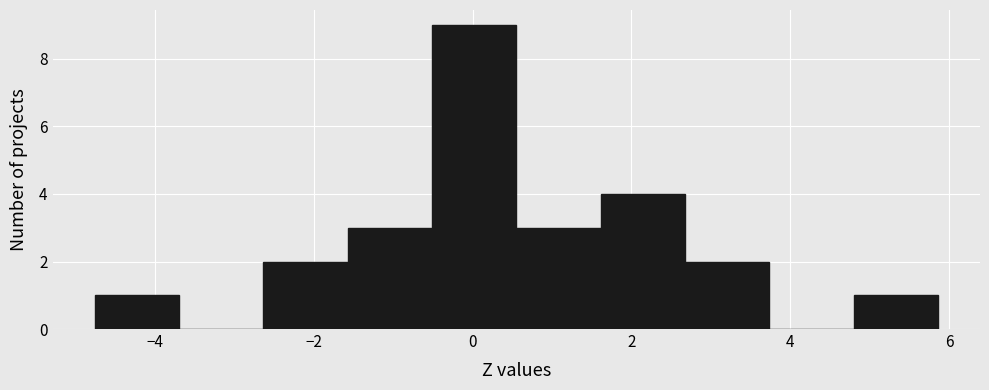

Over which range of the x-axis is the bar tallest?

-0.6 to 0.6